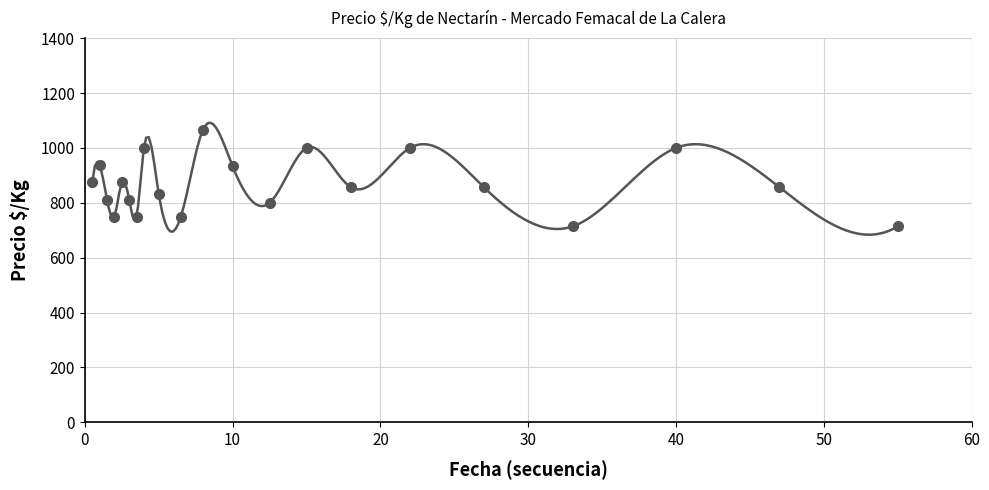

Reading left to right, extract all data points from this chart.

875	938	812	750	875	812	750	1000	833	750	1067	933	800	1000	857	1000	857	714	1000	857	714